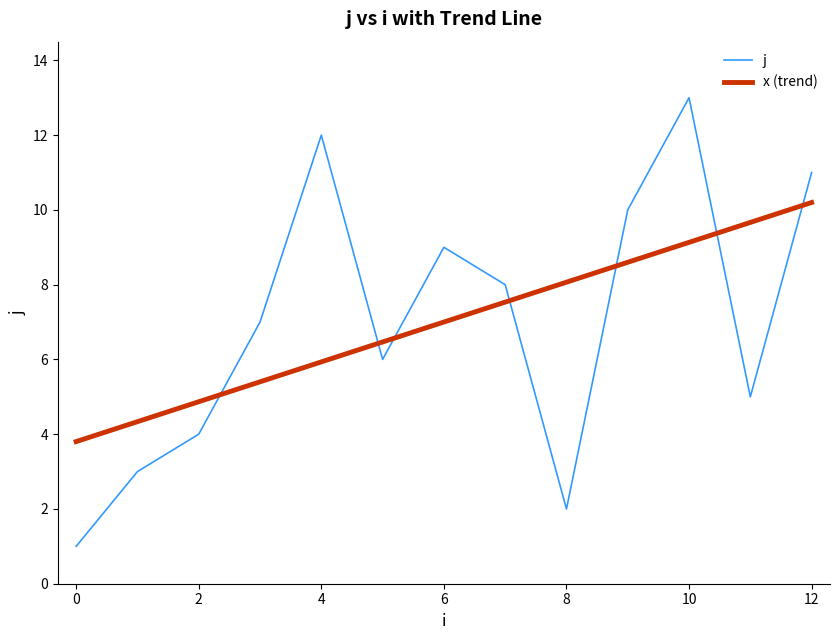

True or false: j and x (trend) intersect in this chart.

True